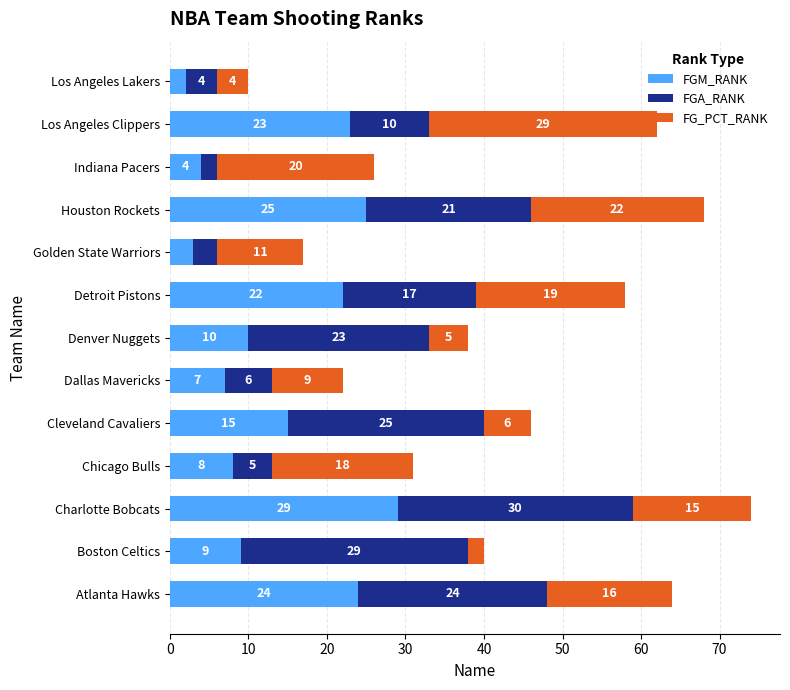

The value of FGM_RANK at Chicago Bulls is 8. True or false?

True